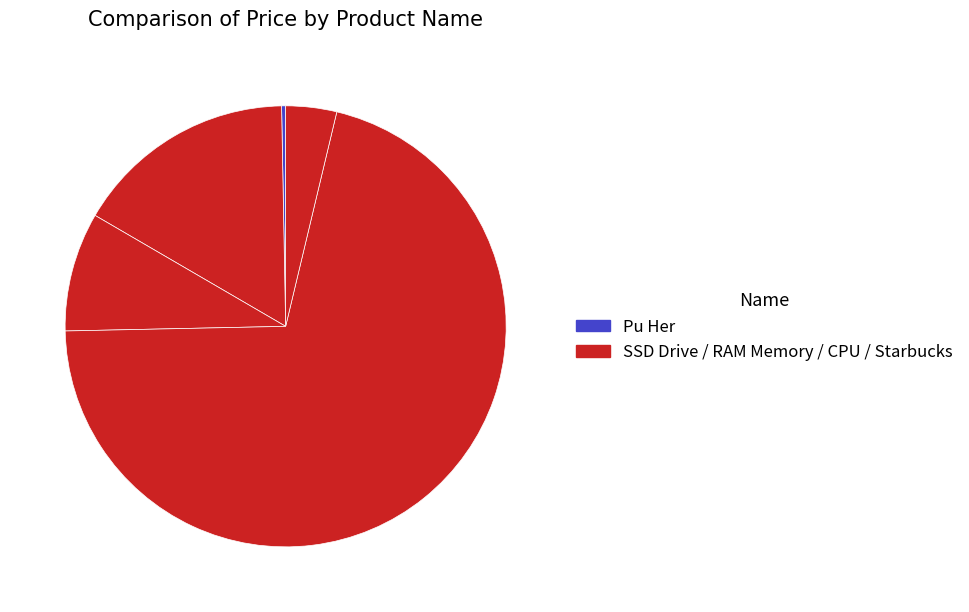

Which category has the smallest portion of the pie?

Pu Her